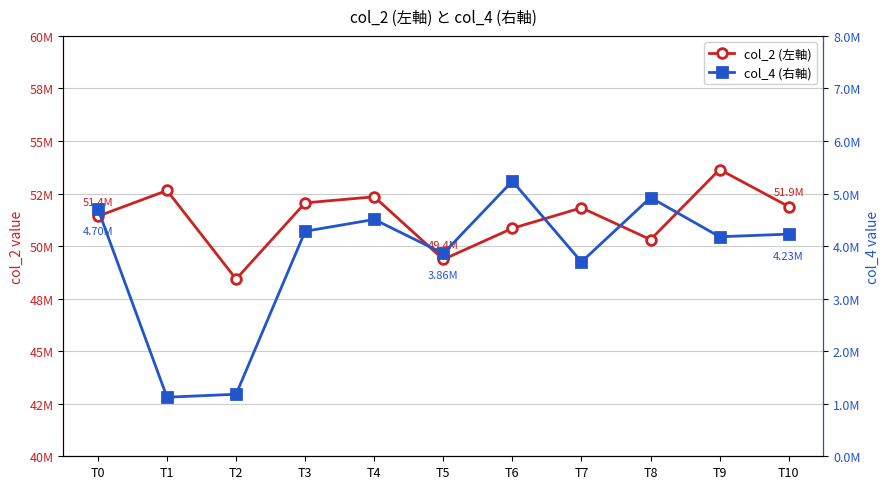

At which label does col_4 (右軸) reach its peak?

T6